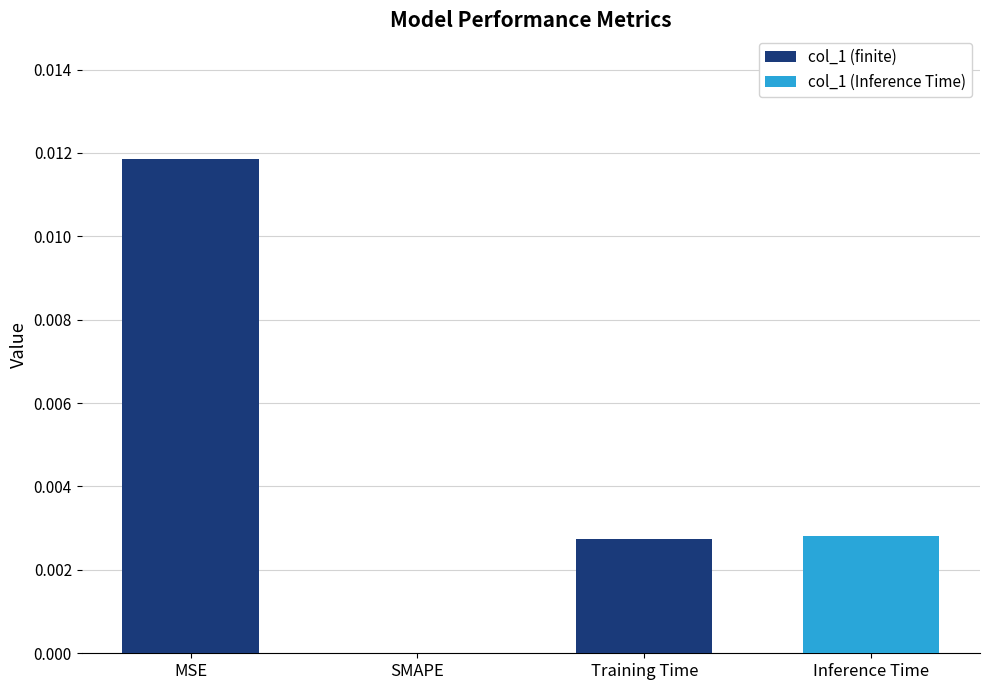

Which has a higher value, Training Time or MSE?

MSE